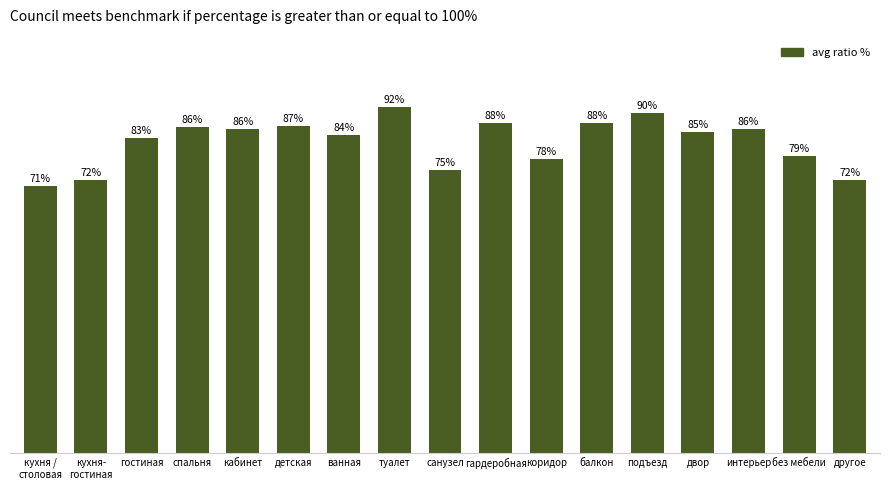

Where does the data first go above 85?

спальня